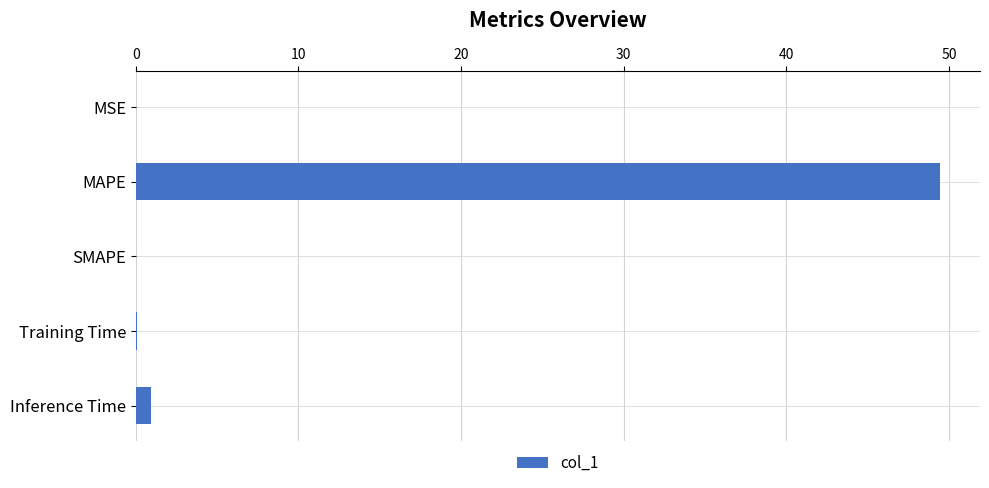

Read the value at MAPE.

49.4